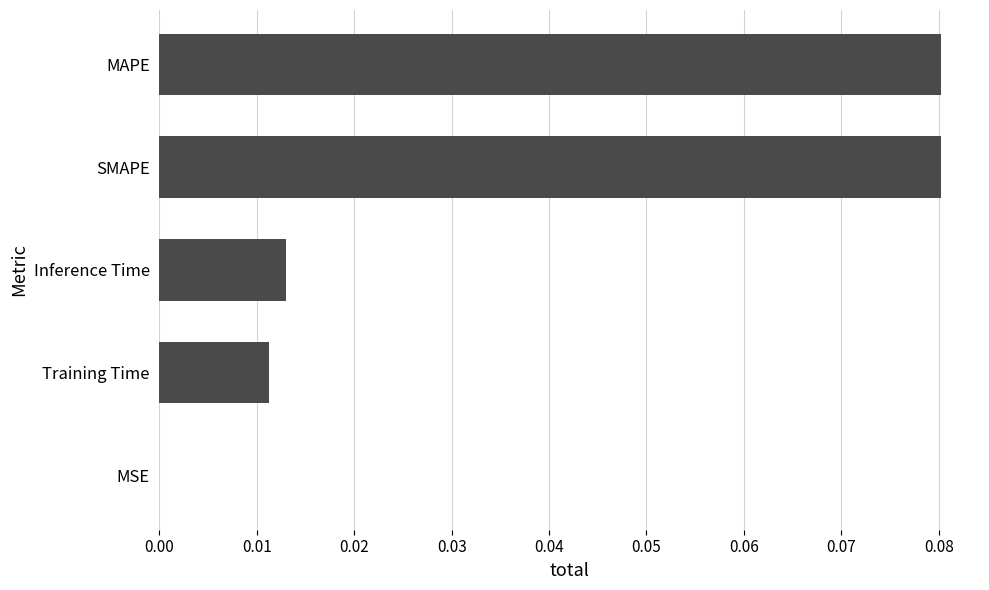

Which has a higher value, Training Time or MAPE?

MAPE